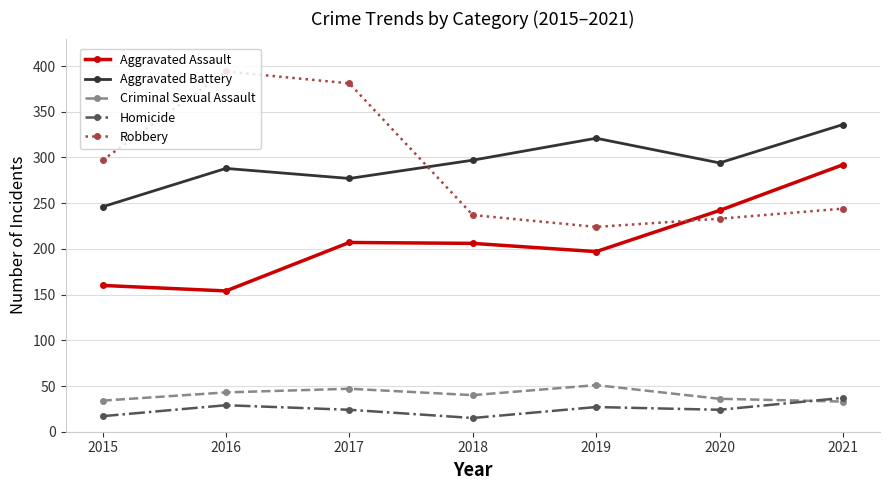

How many distinct data groups are displayed?

5